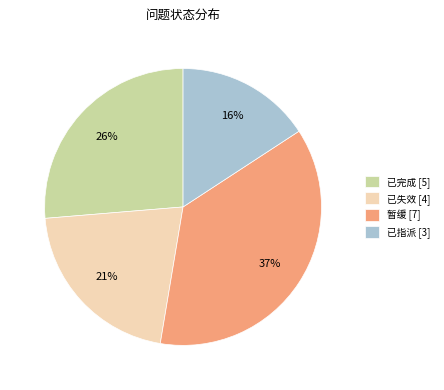

To the nearest percent, what is the difference between the largest and smallest slice percentages?

21%